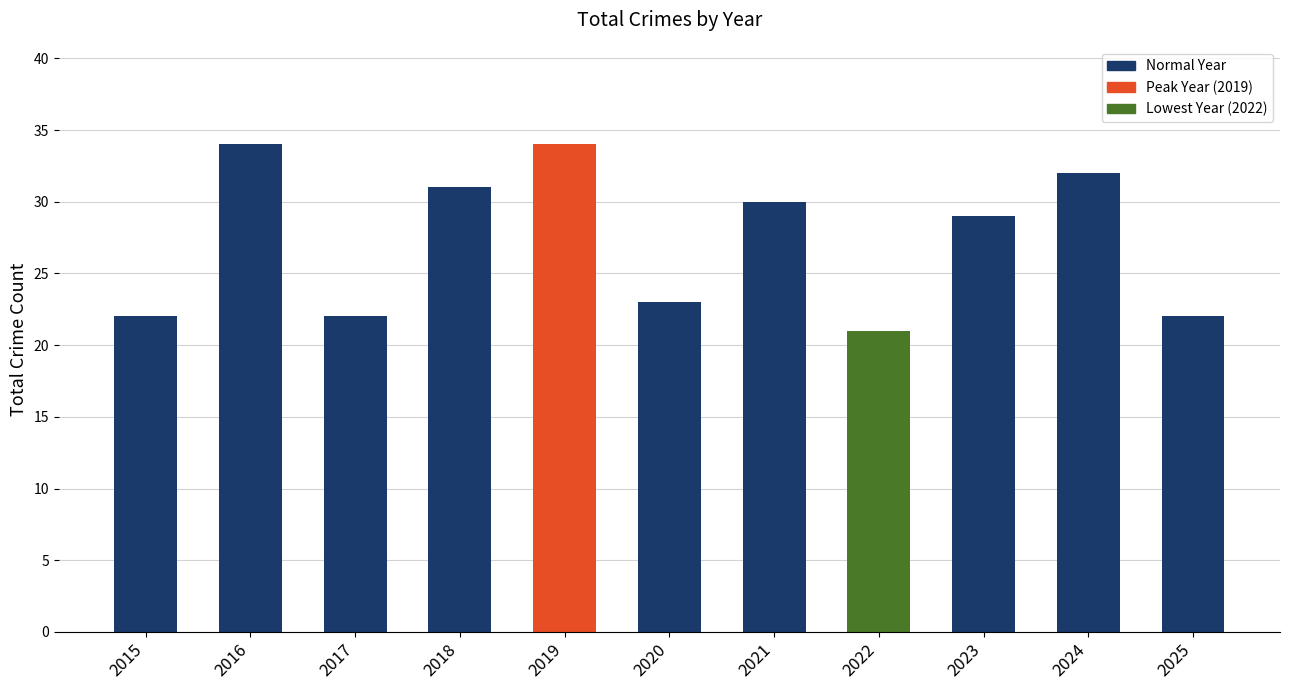

How many bars are there in total?

11